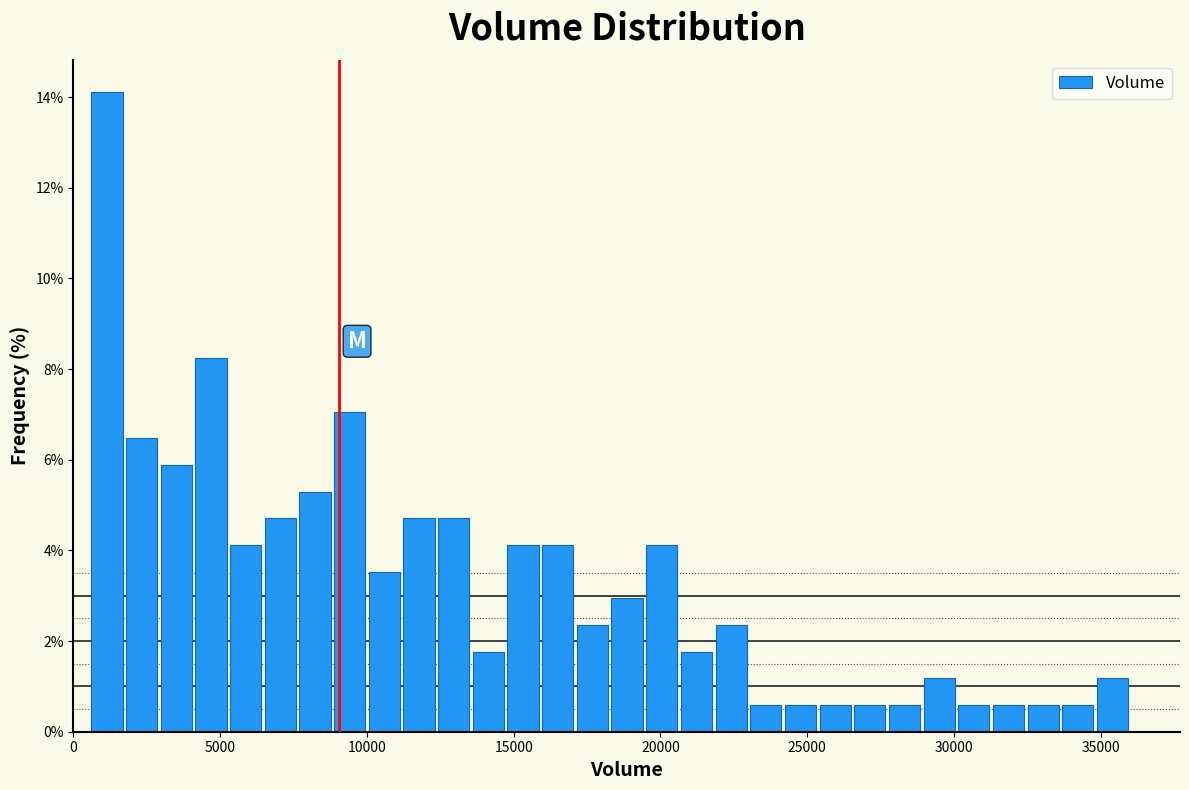

Read against the x-axis, roughly where is the centre of the tallest bar?

1000